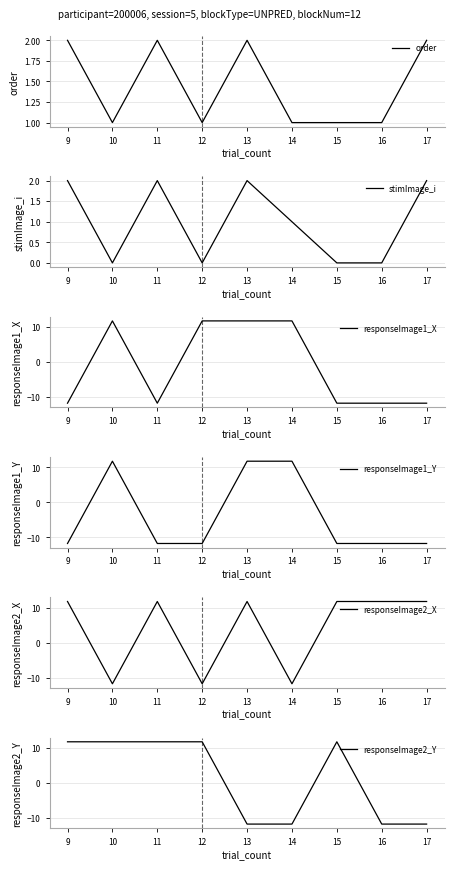

How many interior local peaks does the order series have?

2